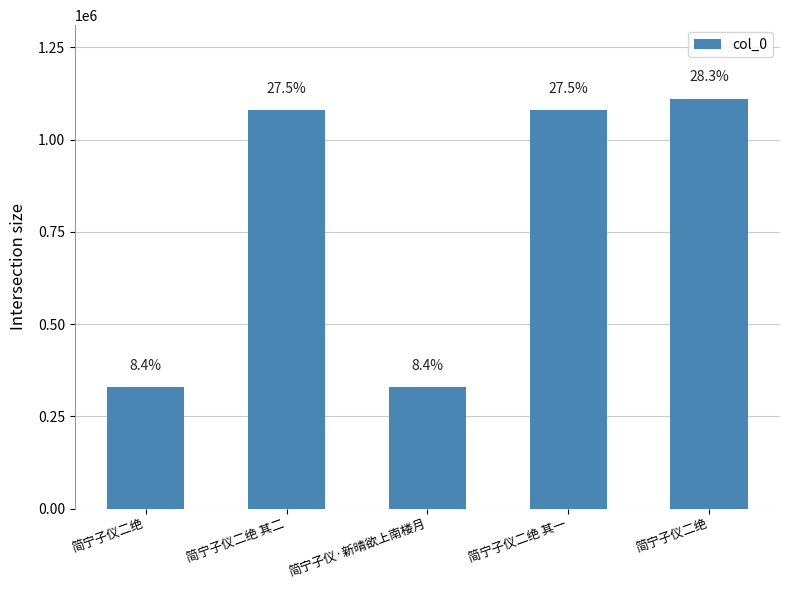

Is it true that the value at 简宁子仪二绝 其一 is 1079482?

True